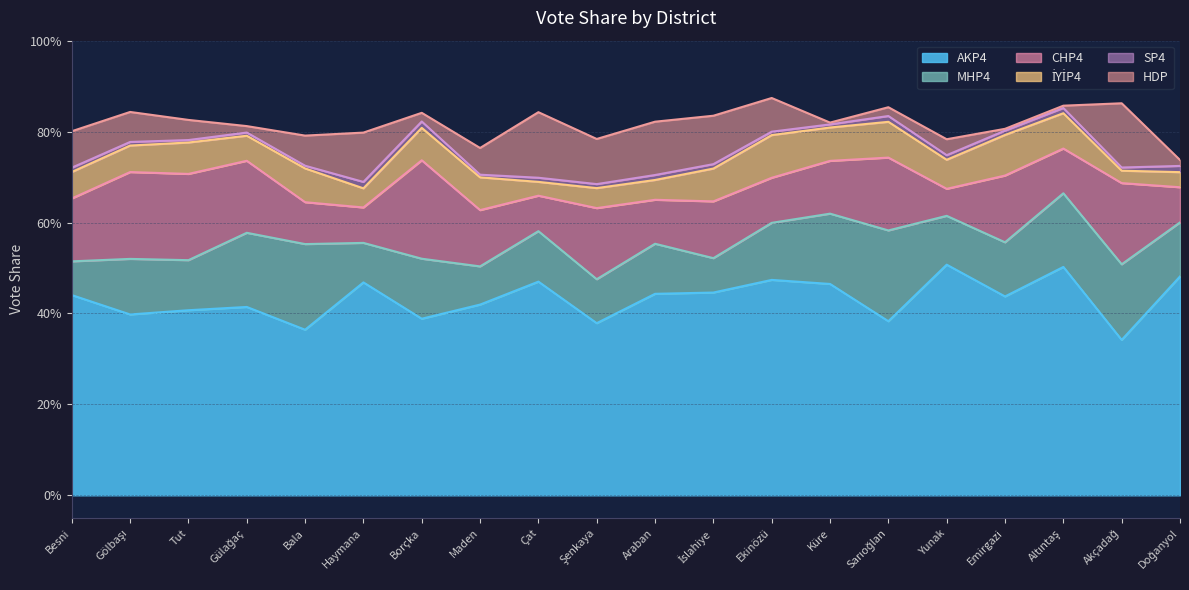

Reading right to left, list all the values displayed in this chart.

AKP4: Doğanyol=0.5	Akçadağ=0.3	Altıntaş=0.5	Emirgazi=0.4	Yunak=0.5	Sarıoğlan=0.4	Küre=0.5	Ekinözü=0.5	İslahiye=0.4	Araban=0.4	Şenkaya=0.4	Çat=0.5	Maden=0.4	Borçka=0.4	Haymana=0.5	Bala=0.4	Gülağaç=0.4	Tut=0.4	Gölbaşı=0.4	Besni=0.4
MHP4: Doğanyol=0.1	Akçadağ=0.2	Altıntaş=0.2	Emirgazi=0.1	Yunak=0.1	Sarıoğlan=0.2	Küre=0.2	Ekinözü=0.1	İslahiye=0.1	Araban=0.1	Şenkaya=0.1	Çat=0.1	Maden=0.1	Borçka=0.1	Haymana=0.1	Bala=0.2	Gülağaç=0.2	Tut=0.1	Gölbaşı=0.1	Besni=0.1
CHP4: Doğanyol=0.1	Akçadağ=0.2	Altıntaş=0.1	Emirgazi=0.1	Yunak=0.1	Sarıoğlan=0.2	Küre=0.1	Ekinözü=0.1	İslahiye=0.1	Araban=0.1	Şenkaya=0.2	Çat=0.1	Maden=0.1	Borçka=0.2	Haymana=0.1	Bala=0.1	Gülağaç=0.2	Tut=0.2	Gölbaşı=0.2	Besni=0.1
İYİP4: Doğanyol=0.0	Akçadağ=0.0	Altıntaş=0.1	Emirgazi=0.1	Yunak=0.1	Sarıoğlan=0.1	Küre=0.1	Ekinözü=0.1	İslahiye=0.1	Araban=0.0	Şenkaya=0.0	Çat=0.0	Maden=0.1	Borçka=0.1	Haymana=0.0	Bala=0.1	Gülağaç=0.1	Tut=0.1	Gölbaşı=0.1	Besni=0.1
SP4: Doğanyol=0.0	Akçadağ=0.0	Altıntaş=0.0	Emirgazi=0.0	Yunak=0.0	Sarıoğlan=0.0	Küre=0.0	Ekinözü=0.0	İslahiye=0.0	Araban=0.0	Şenkaya=0.0	Çat=0.0	Maden=0.0	Borçka=0.0	Haymana=0.0	Bala=0.0	Gülağaç=0.0	Tut=0.0	Gölbaşı=0.0	Besni=0.0
HDP: Doğanyol=0.0	Akçadağ=0.1	Altıntaş=0.0	Emirgazi=0.0	Yunak=0.0	Sarıoğlan=0.0	Küre=0.0	Ekinözü=0.1	İslahiye=0.1	Araban=0.1	Şenkaya=0.1	Çat=0.1	Maden=0.1	Borçka=0.0	Haymana=0.1	Bala=0.1	Gülağaç=0.0	Tut=0.0	Gölbaşı=0.1	Besni=0.1